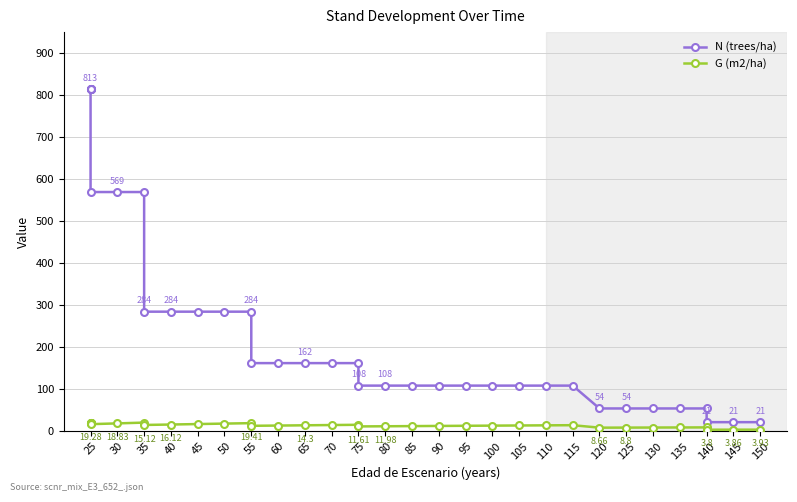

Which series changed the most between 100 and 30?

N (trees/ha)